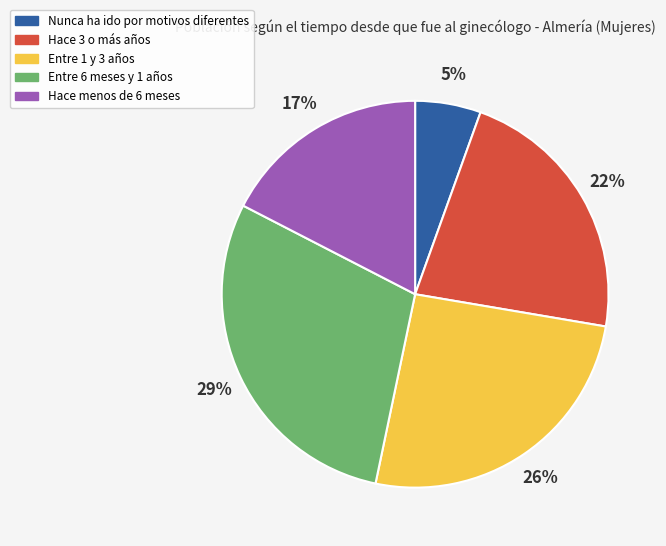

The Entre 1 y 3 años slice represents 26% of the pie. True or false?

True